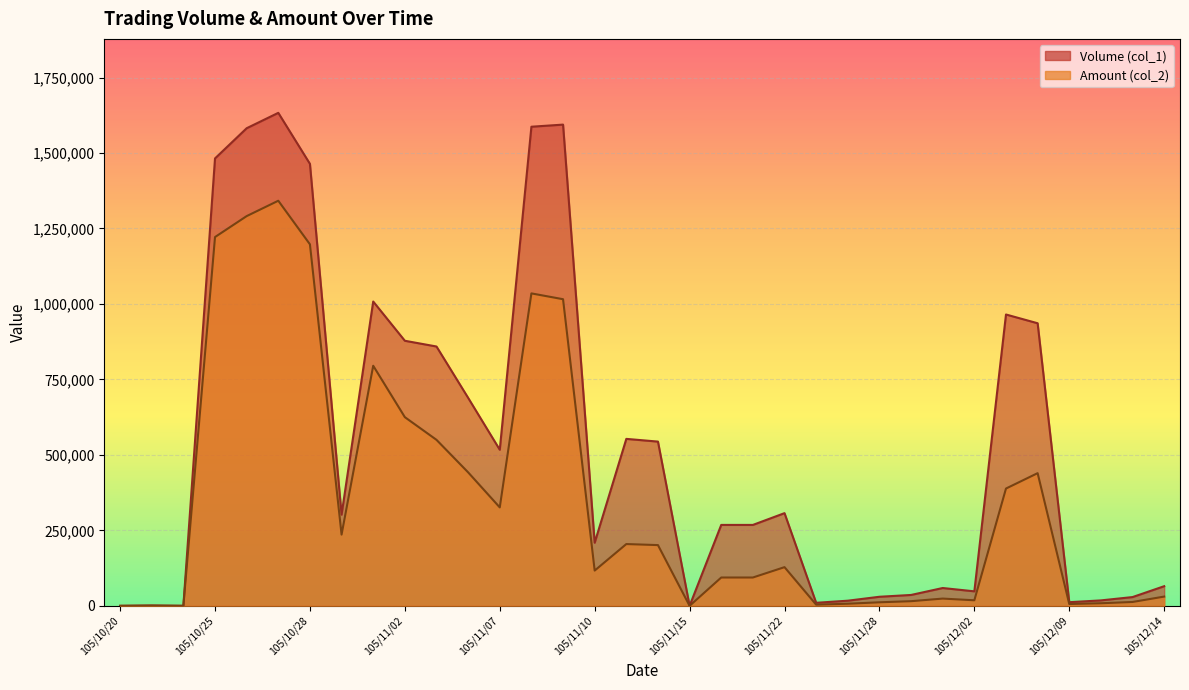

Does the chart display data point markers on the line(s)?

No